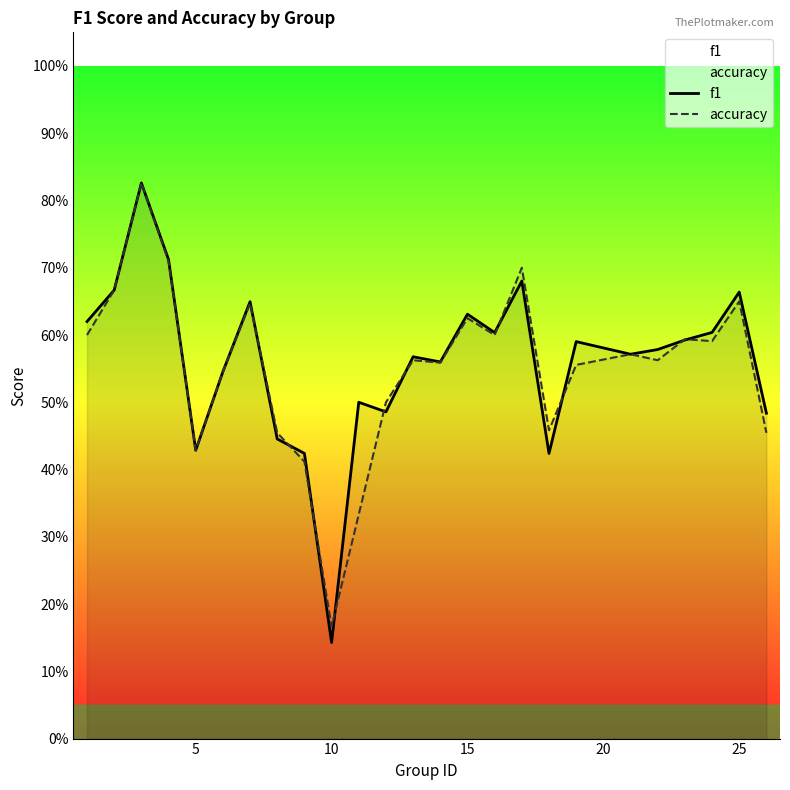

How many lines are shown in the chart?

2